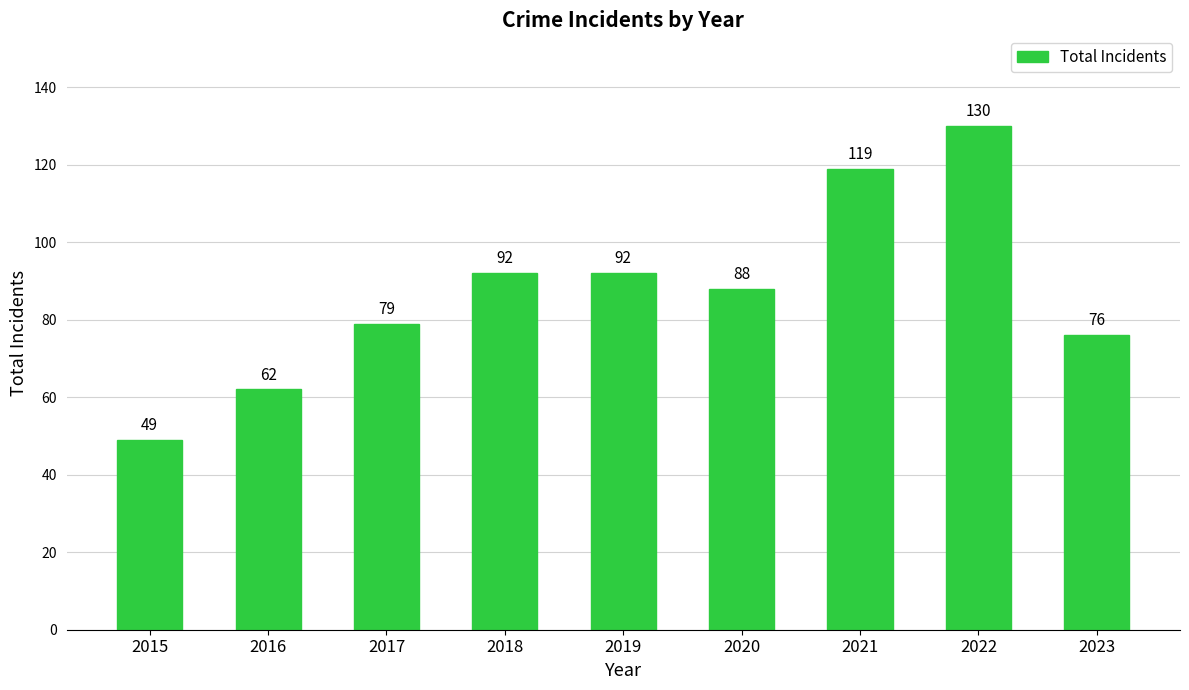

Which category has the lowest value across all series?

2015